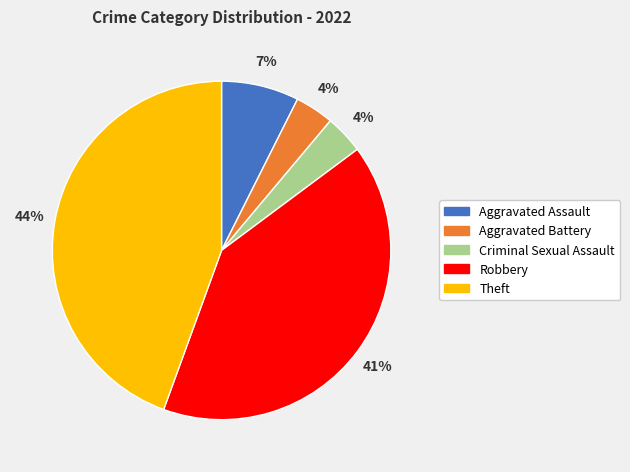

Is it true that Robbery is 41% of the pie?

True